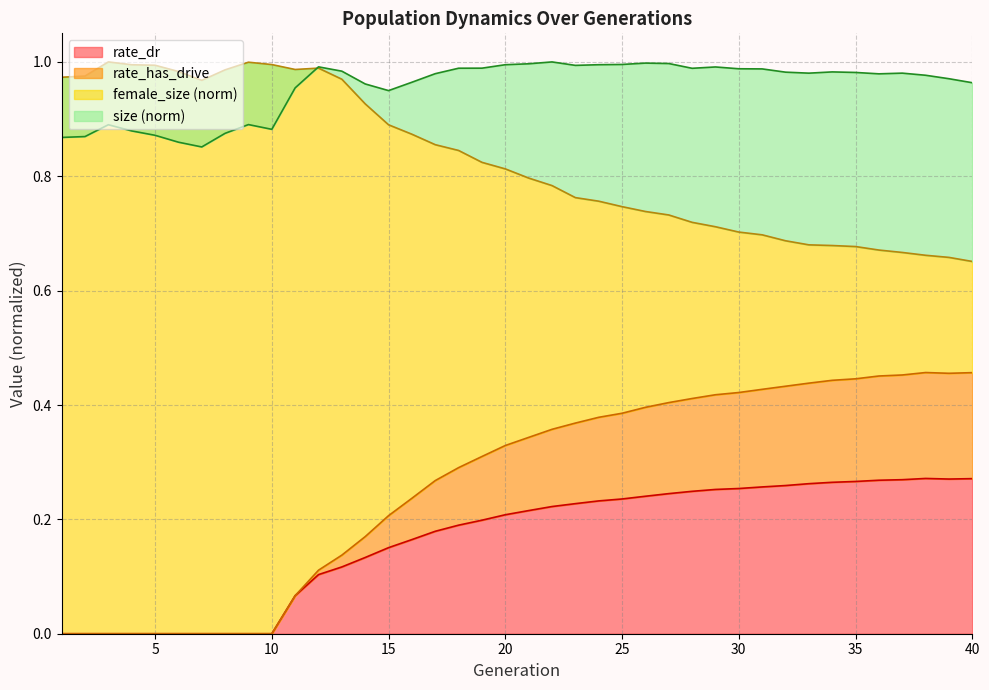

At how many categories does at least one series exceed 0?

40